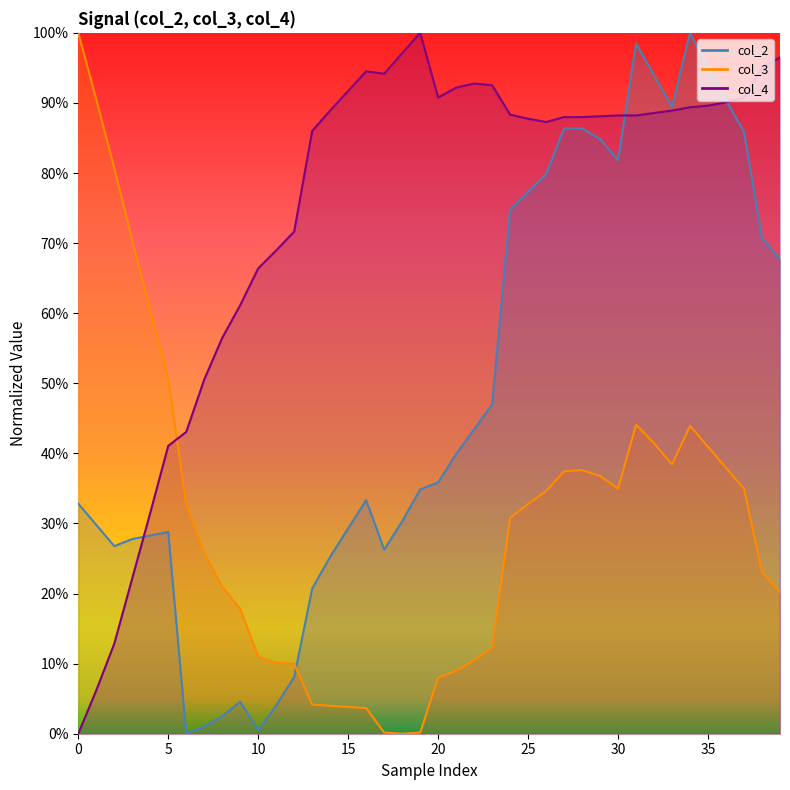

What is the label of the 4th point from the right?

36